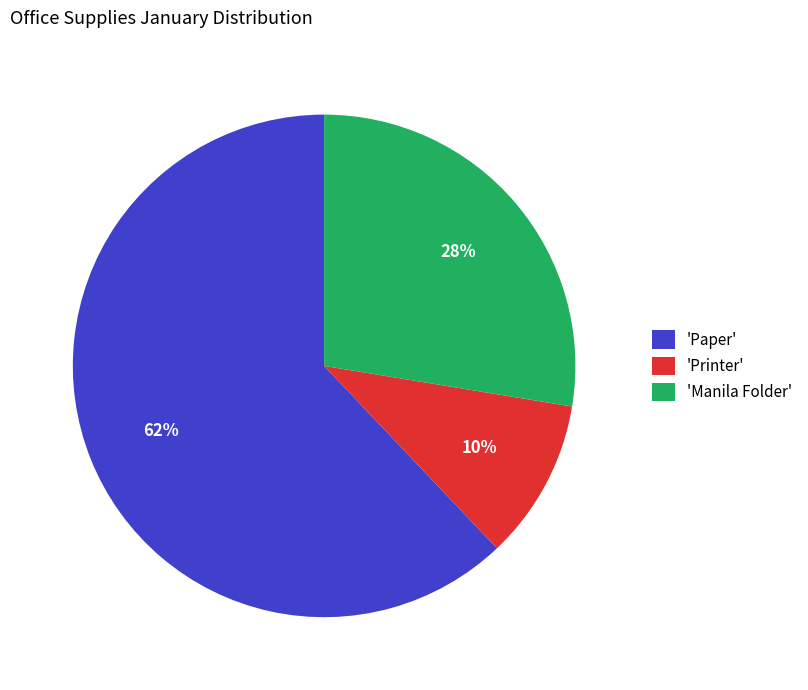

How many slices are in this pie chart?

3